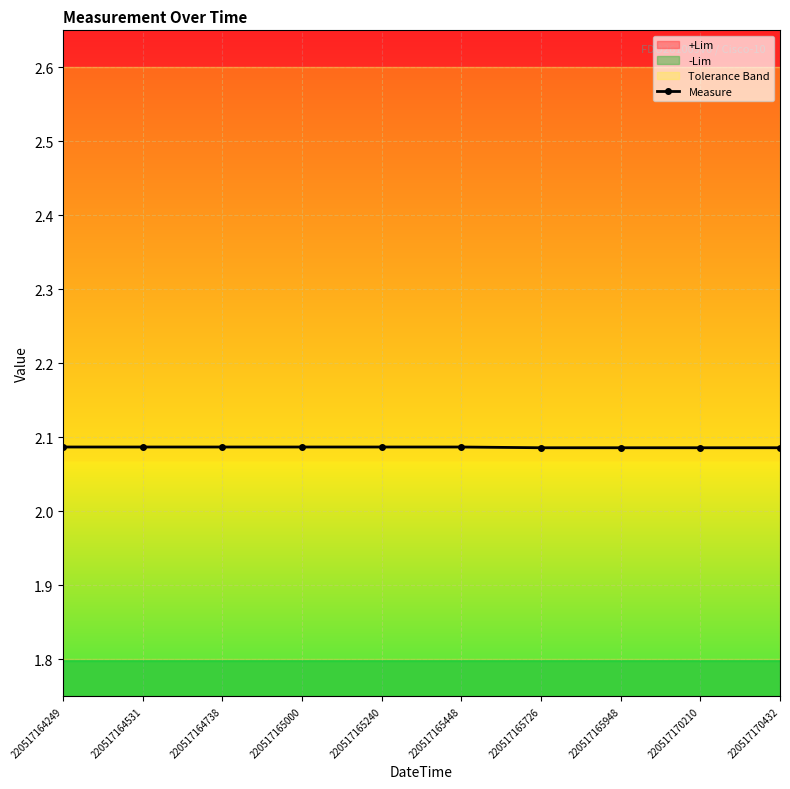

At which label is the value closest to 2?

220517165726